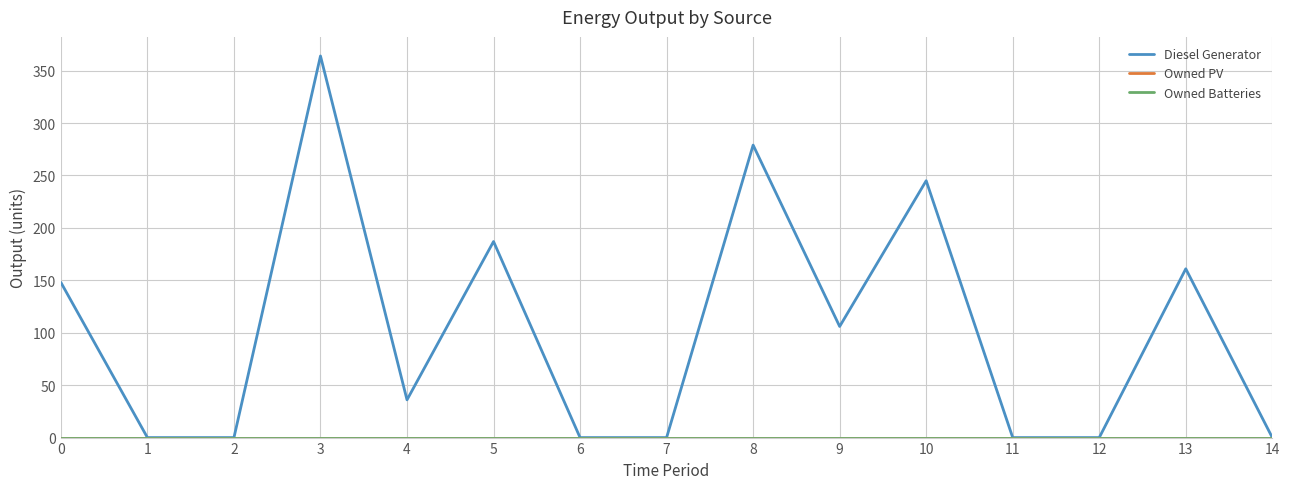

Is this an area chart (filled region under the line)?

No